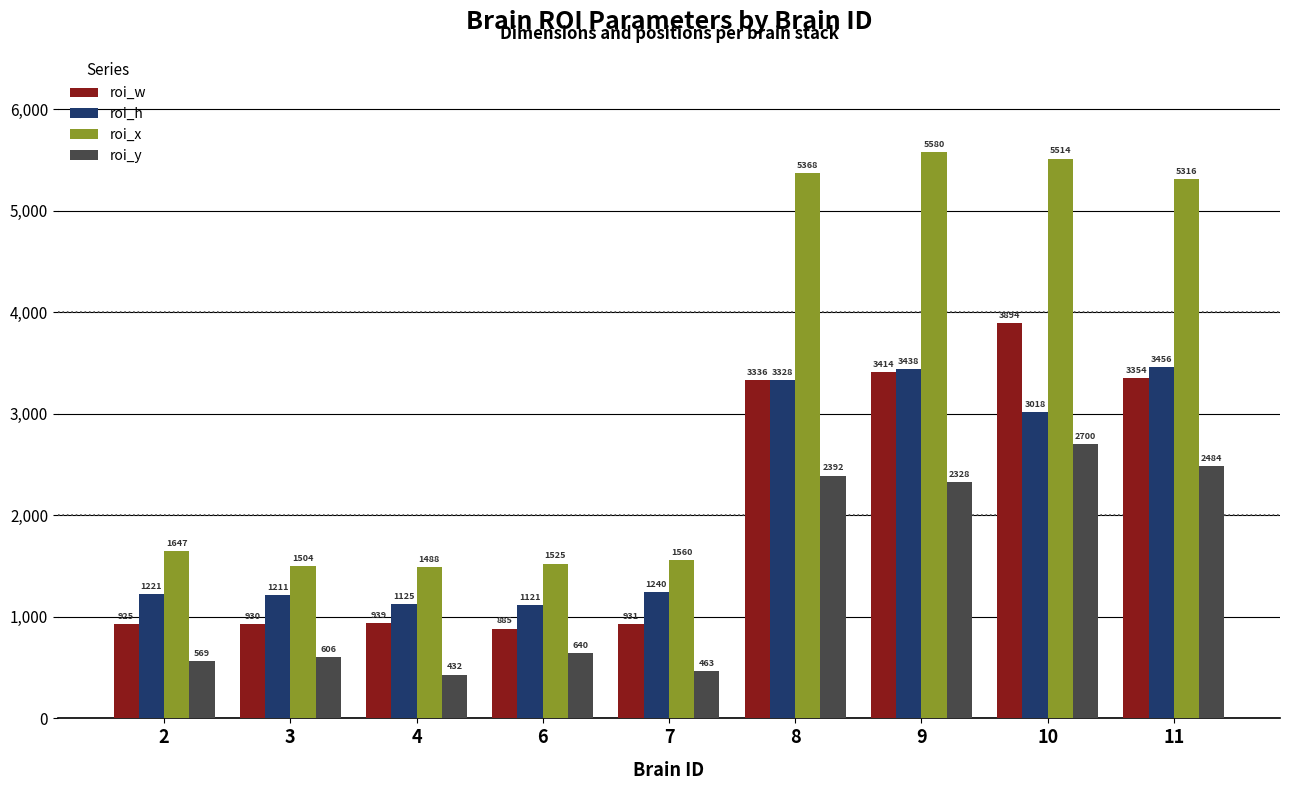

What is the maximum value for roi_x?

5580